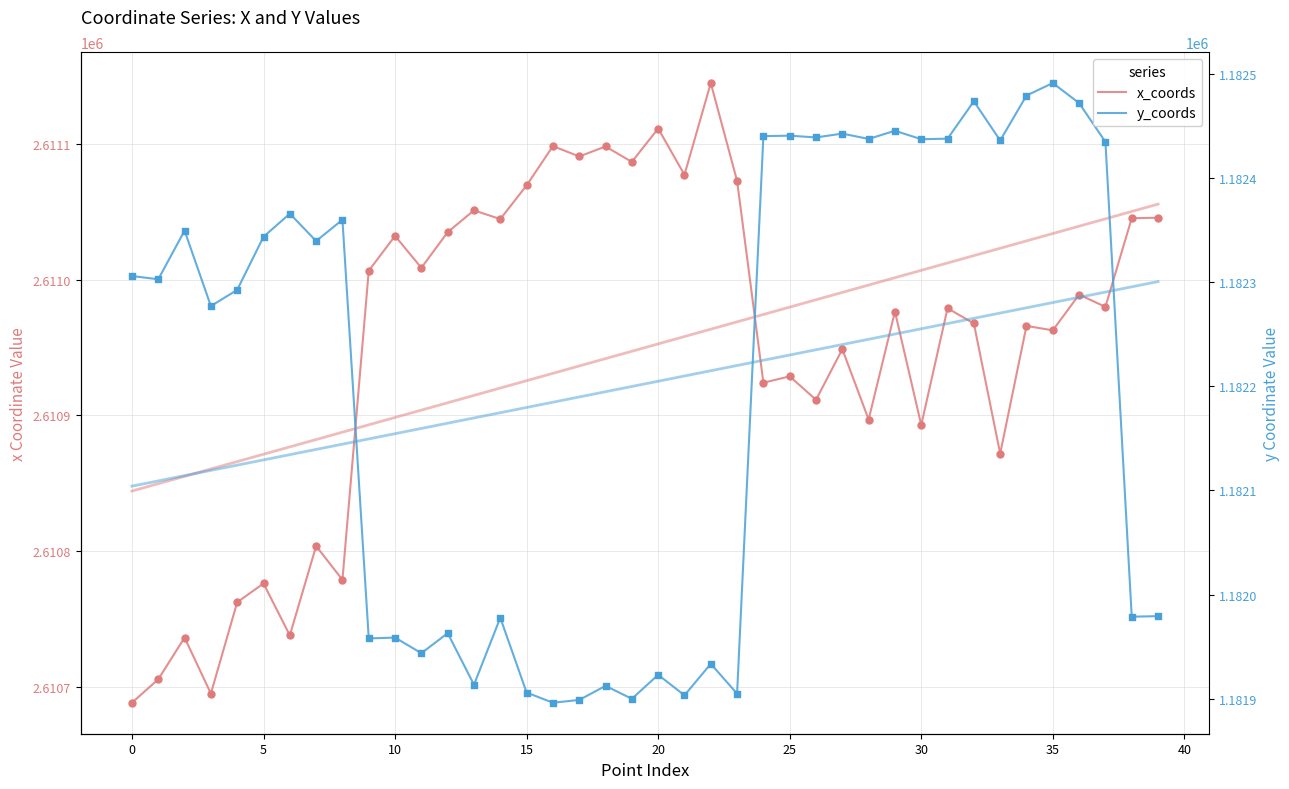

At how many categories does at least one series exceed 2141387?

40